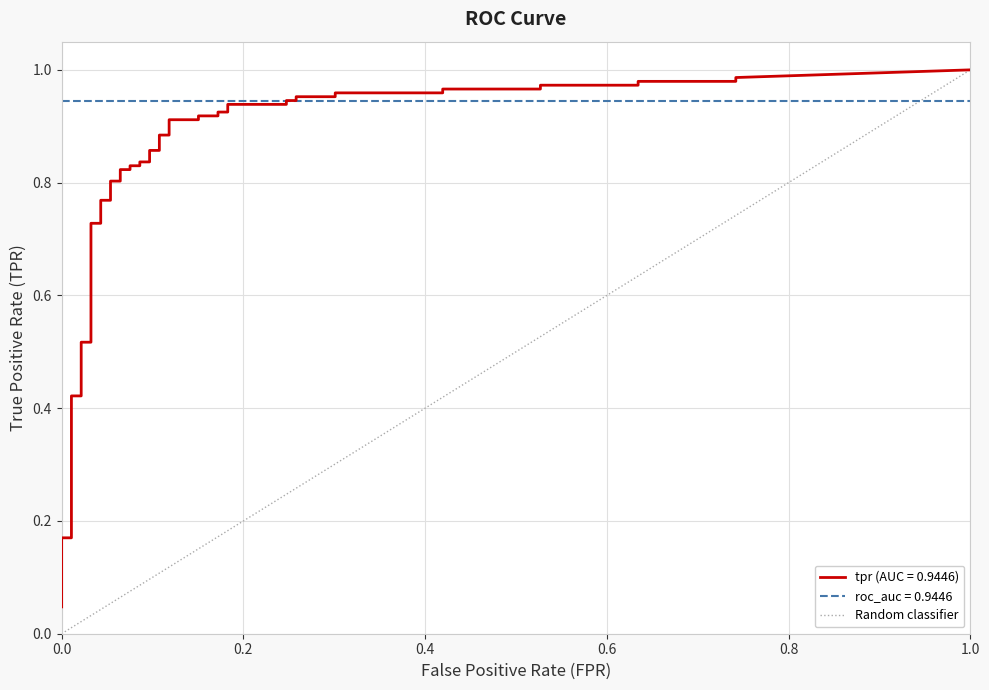

What is the change in value from 0.0 to 1.0?

+1